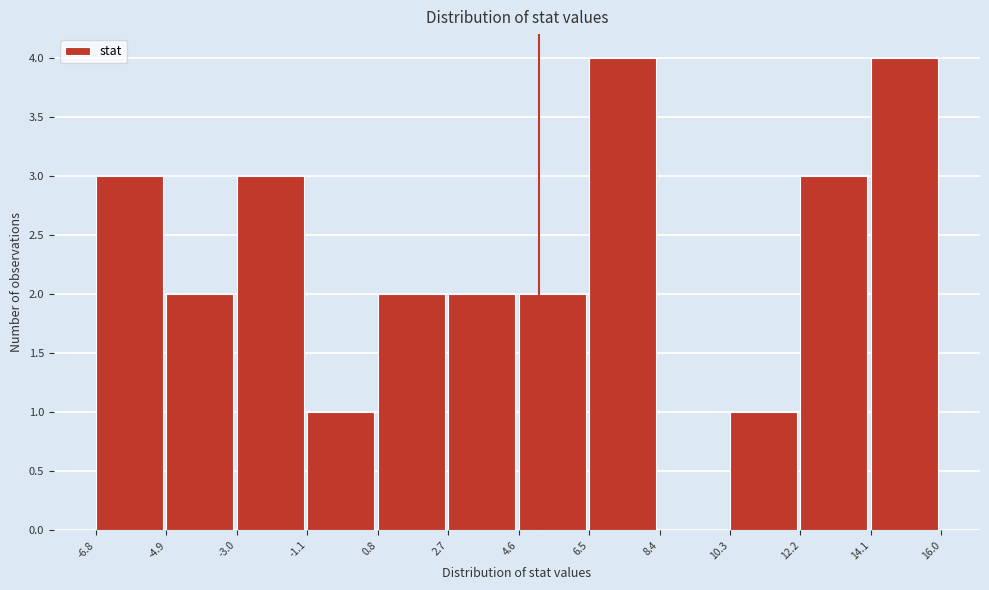

Reading left to right, list every bar in this chart as the range it spans on the x-axis followed by its height. The values are not printed on the chart, so give them approximately, as read against the axis.

-6.8 to -4.9: 3
-4.9 to -3.0: 2
-3.0 to -1.1: 3
-1.1 to 0.8: 1
0.8 to 2.7: 2
2.7 to 4.6: 2
4.6 to 6.5: 2
6.5 to 8.4: 4
8.4 to 10.3: 0
10.3 to 12.2: 1
12.2 to 14.1: 3
14.1 to 16.0: 4